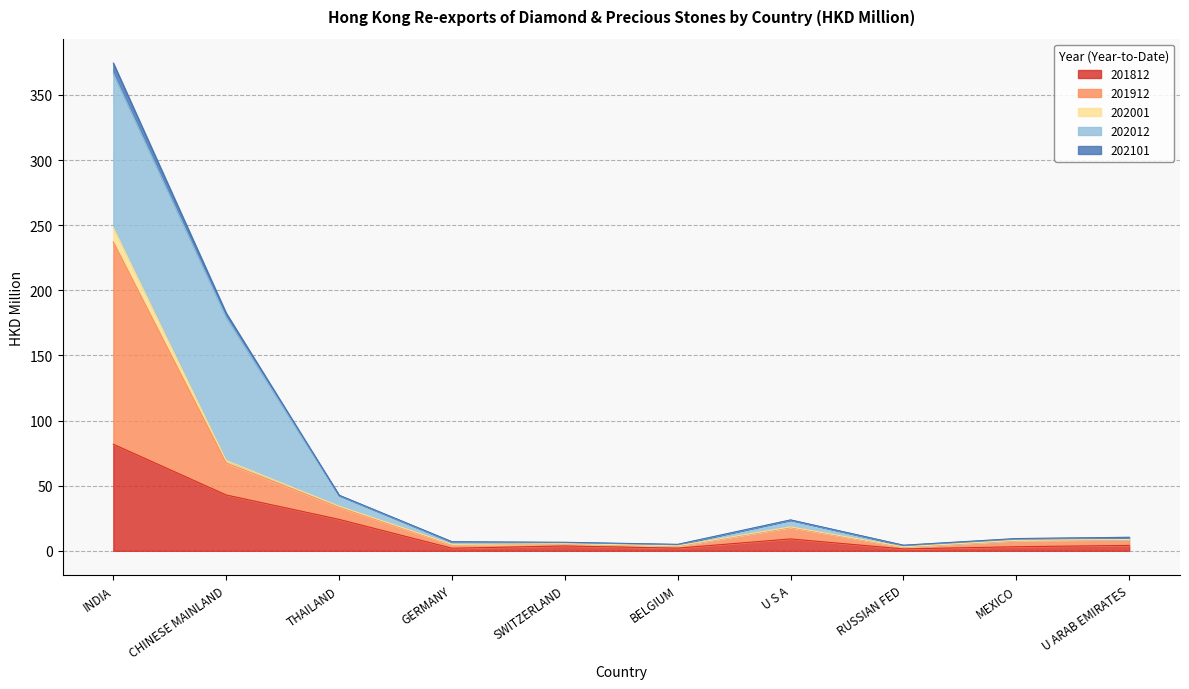

At which category is the sum across all series the highest?

INDIA